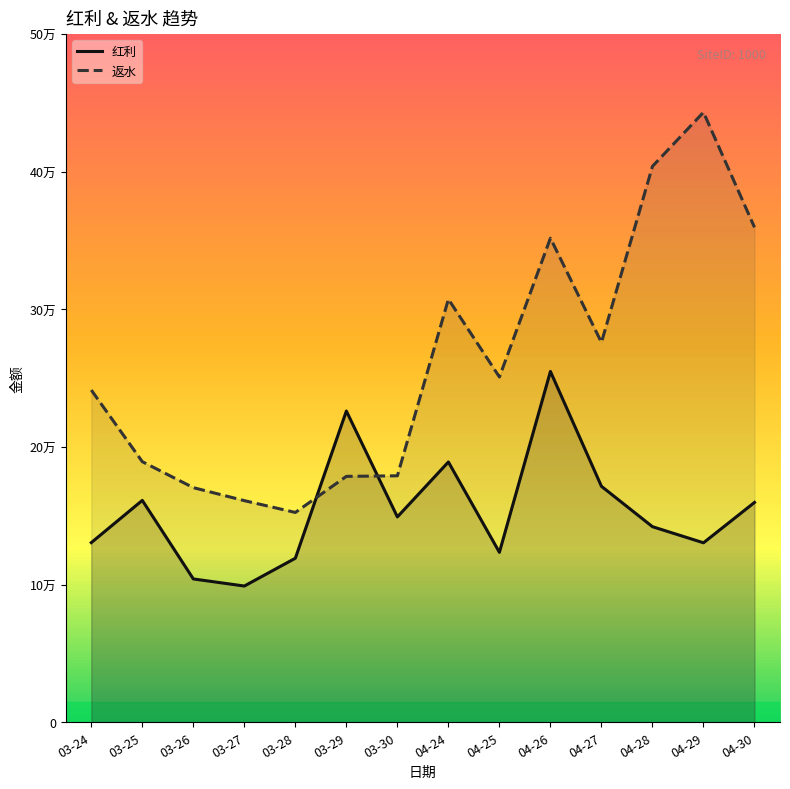

What is the difference between the second highest and minimum values in the 返水 series?

251479.0